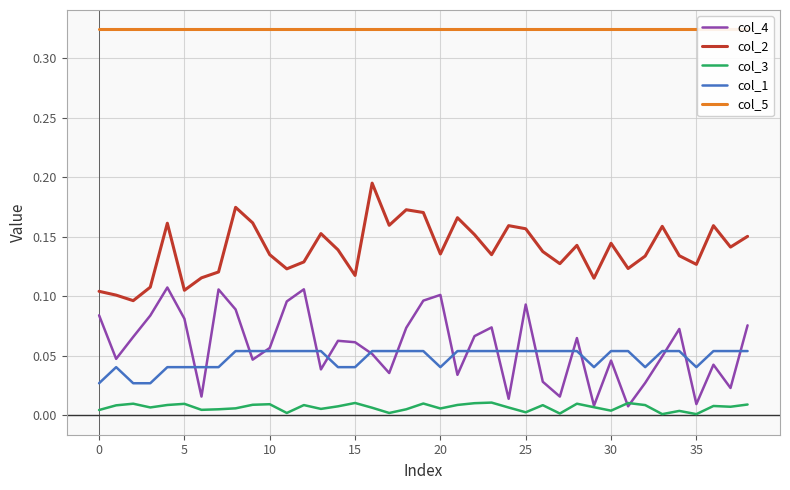

What value does the col_2 series have at 16?

0.2